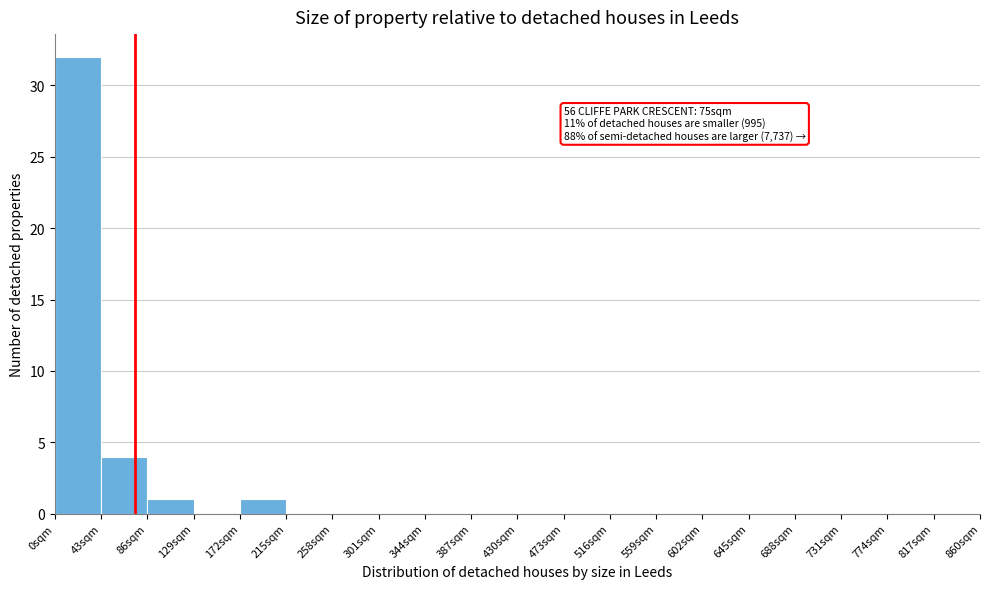

Which range on the x-axis has the tallest bar?

0 to 43